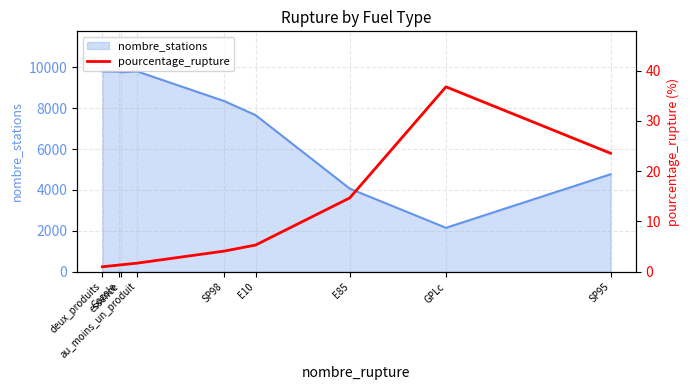

What is the highest value of the nombre_stations series?

9795